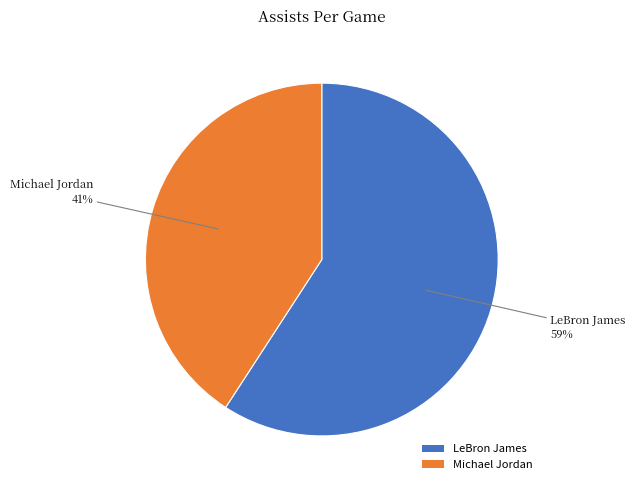

To the nearest percent, what is the average slice percentage?

50%